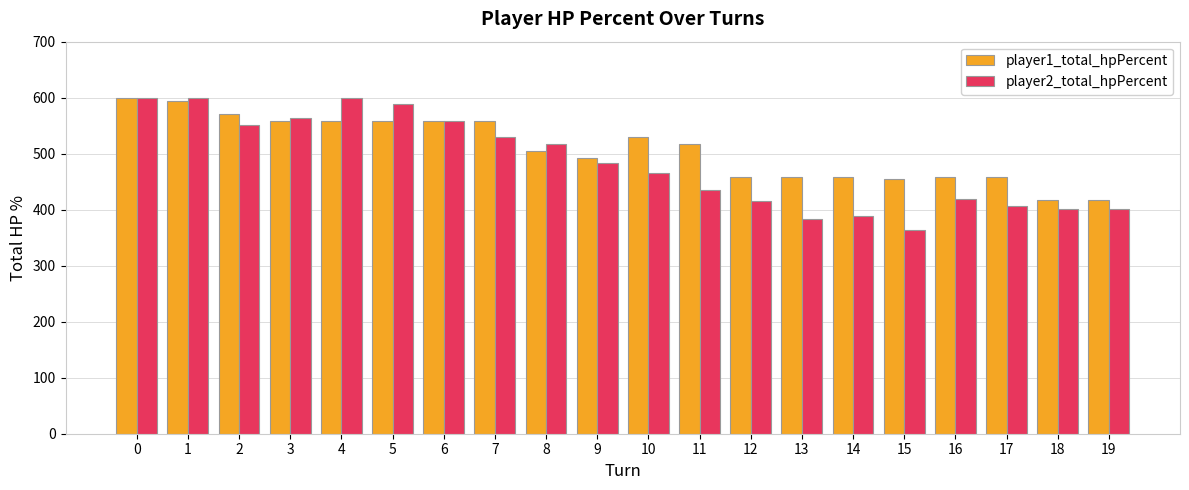

At how many categories does at least one series exceed 467?

12